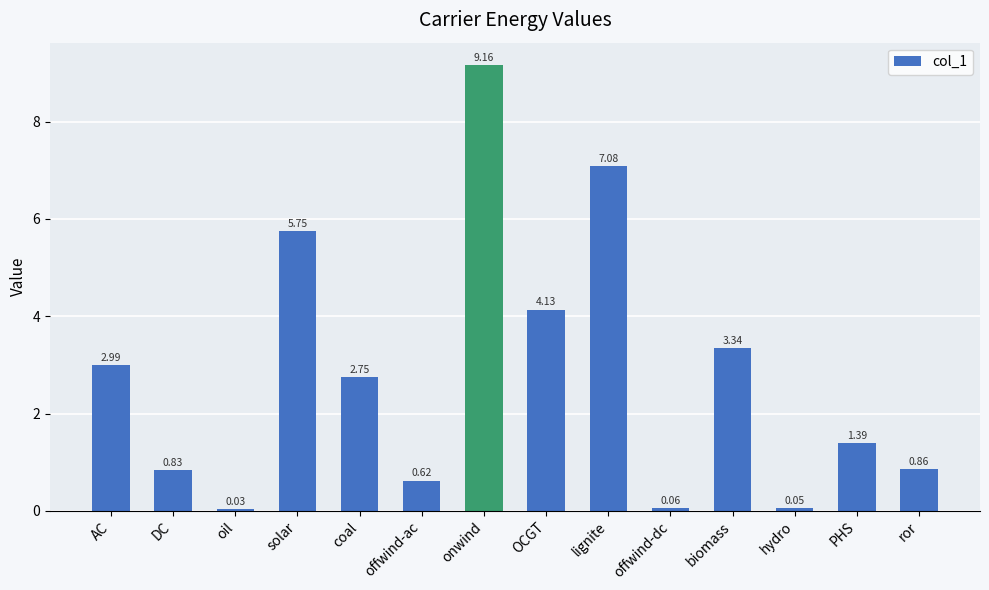

Where does the data first go above 2?

AC